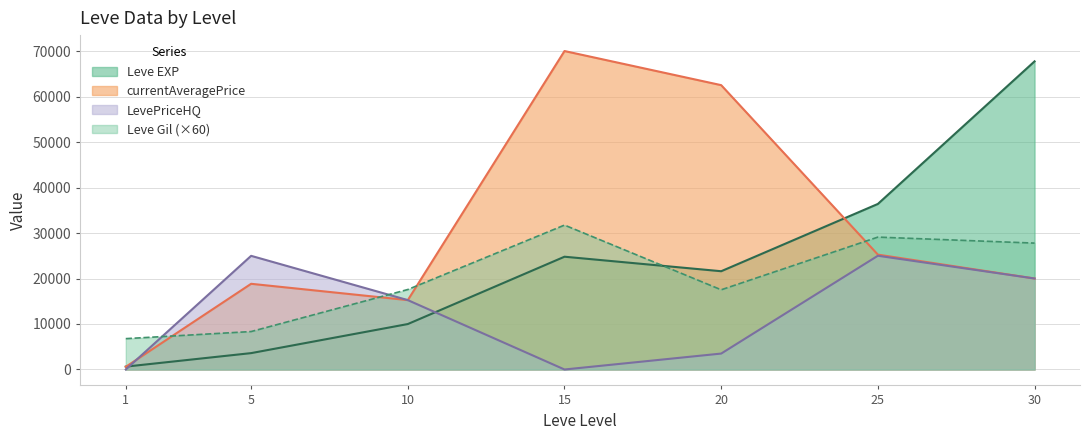

How many values in LevePriceHQ are above zero?

5